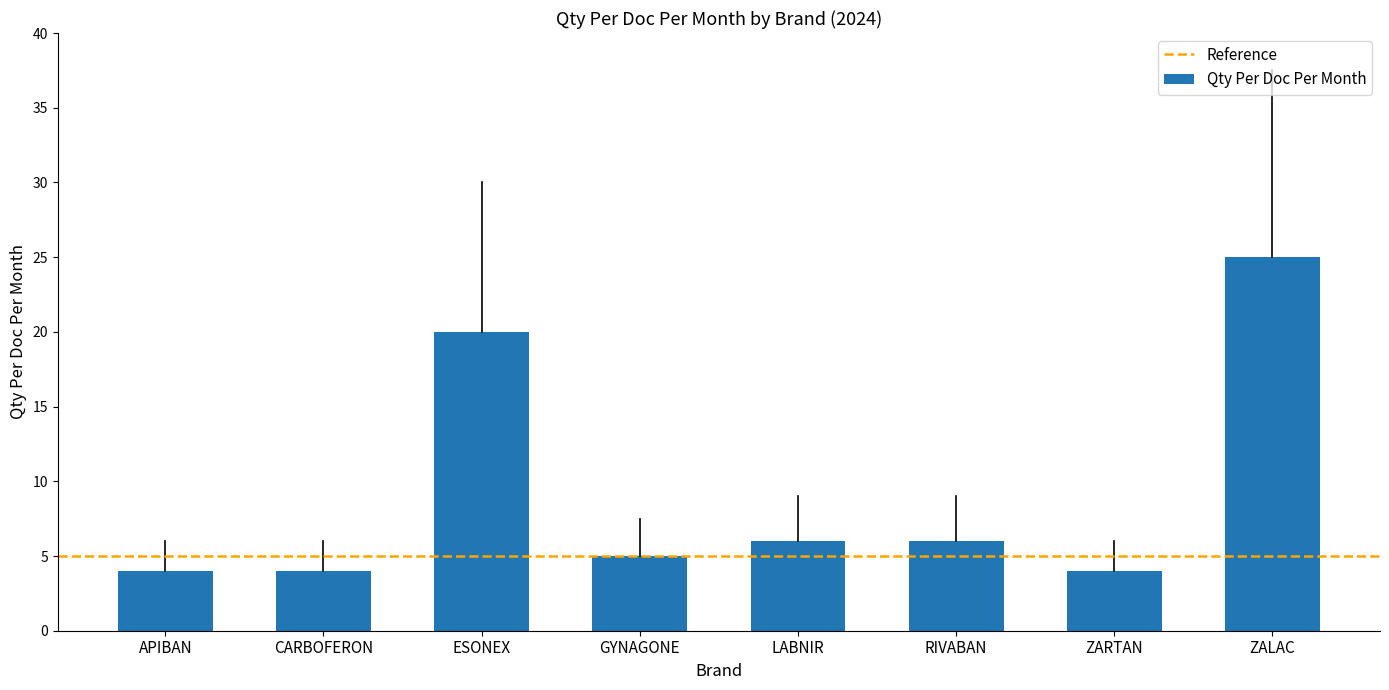

Reading right to left, transcribe all the data shown in this chart.

ZALAC=25	ZARTAN=4	RIVABAN=6	LABNIR=6	GYNAGONE=5	ESONEX=20	CARBOFERON=4	APIBAN=4